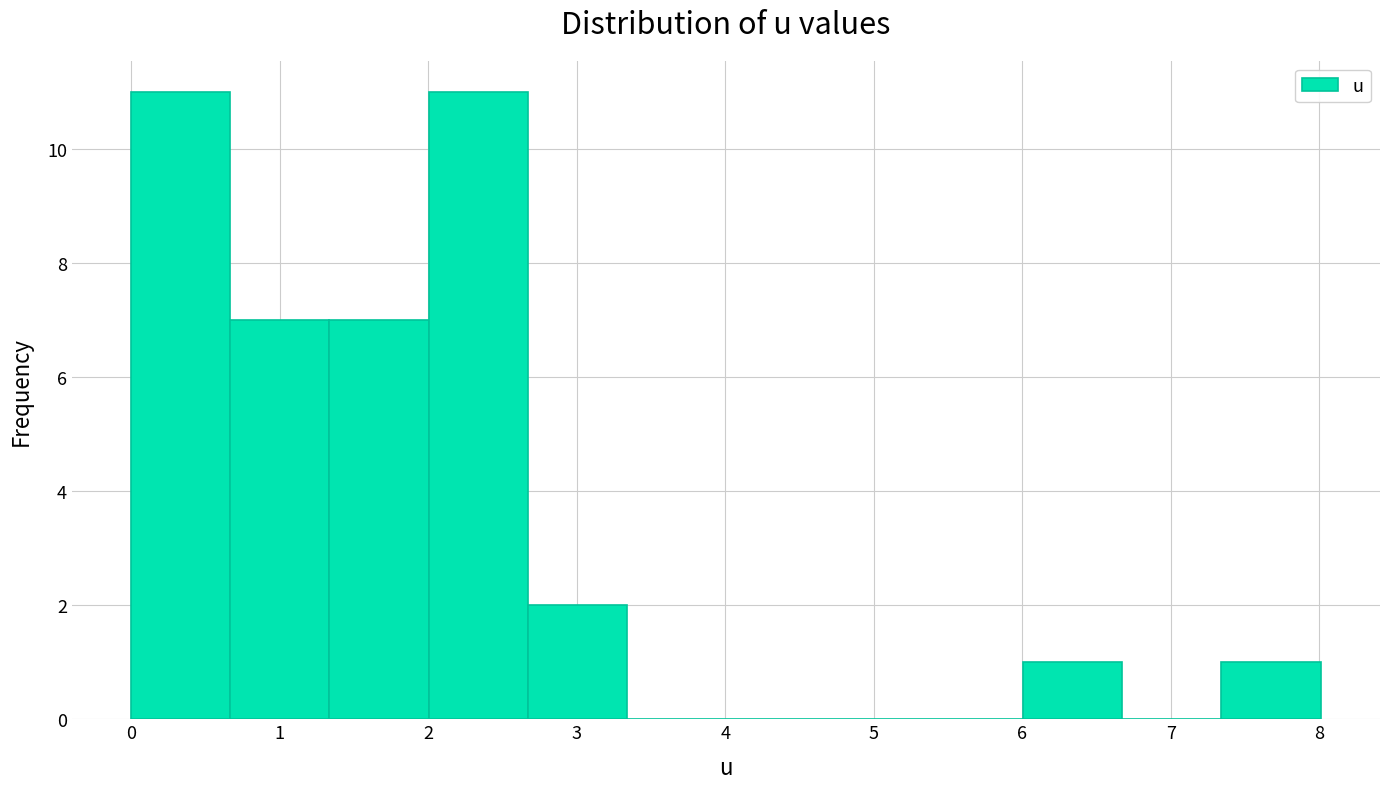

What is the height of the bar covering 0.0 to 0.7 on the x-axis? Neither the bar edges nor the heights are printed on the chart, so give them approximately, as read against the axes.

11